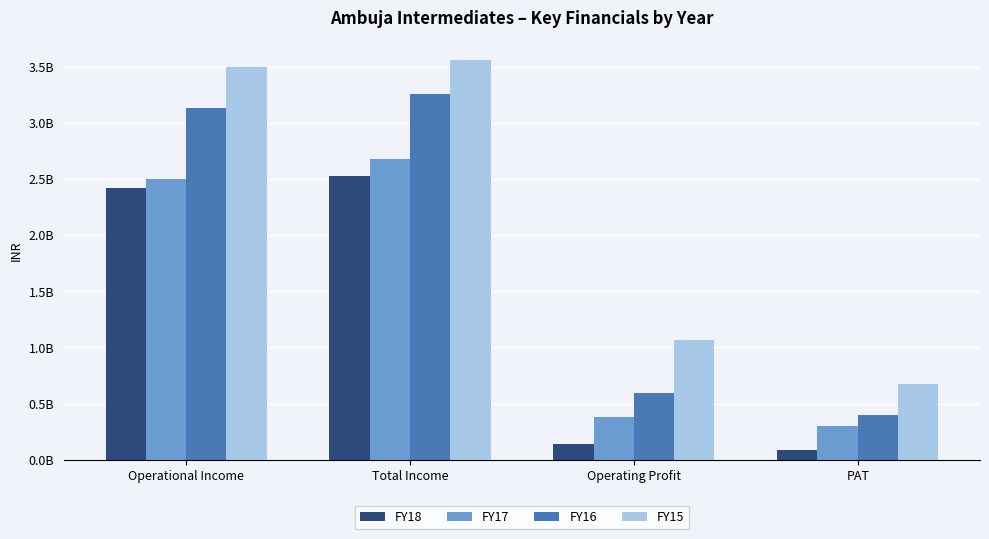

What is the average value of the FY17 series?

1465949171